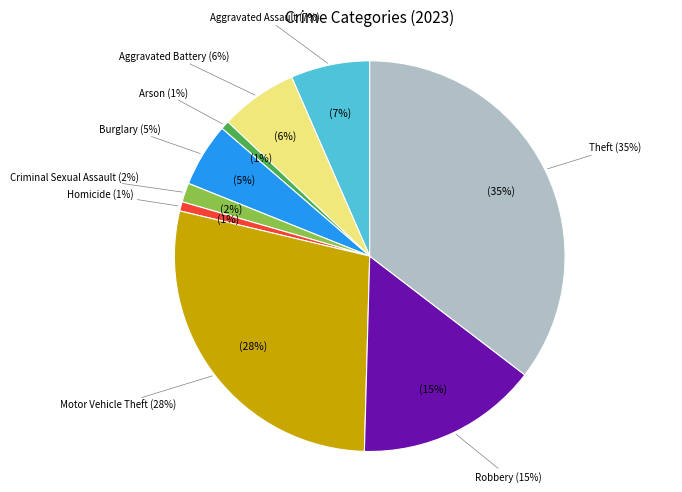

Approximately how many times larger is the value at Burglary compared to Aggravated Assault?

0.8